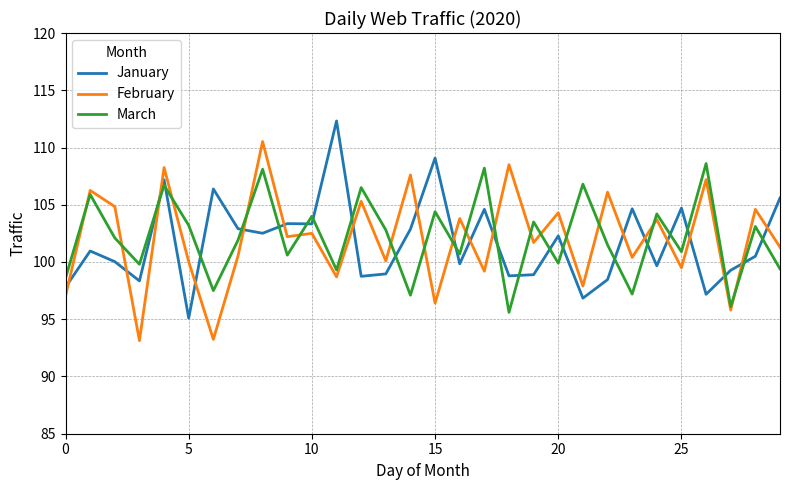

True or false: March and January cross at least once.

True